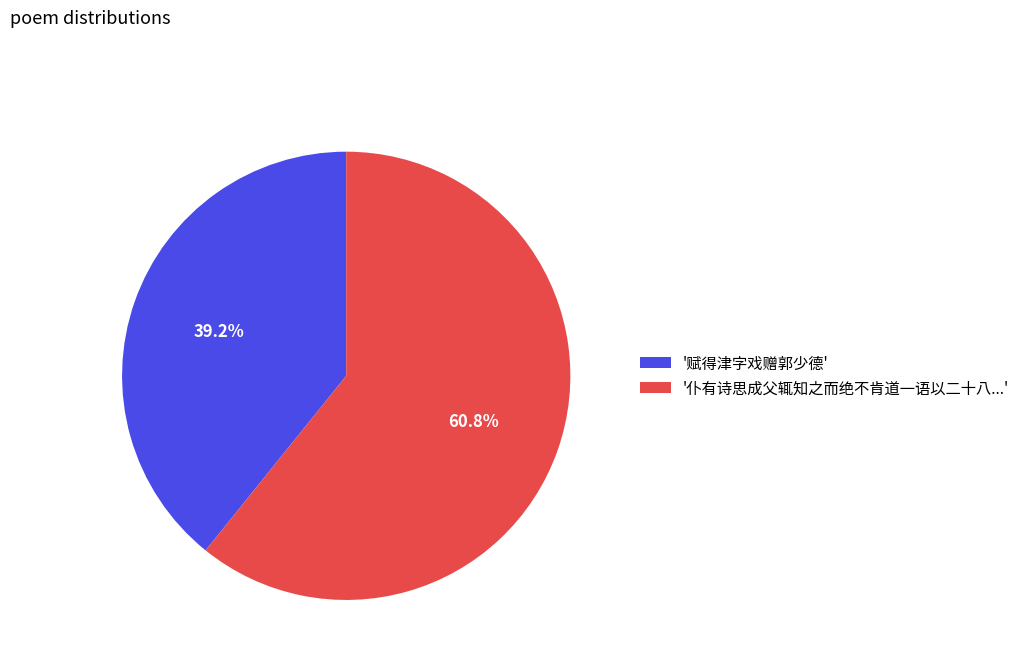

What is the ratio of the value at '赋得津字戏赠郭少德' to the value at '仆有诗思成父辄知之而绝不肯道一语以二十八...'?

0.6